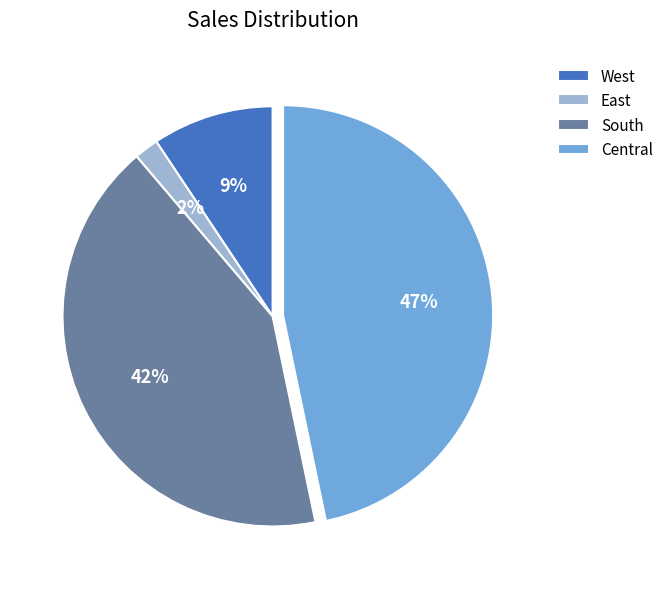

To the nearest percent, what is the average slice percentage?

25%